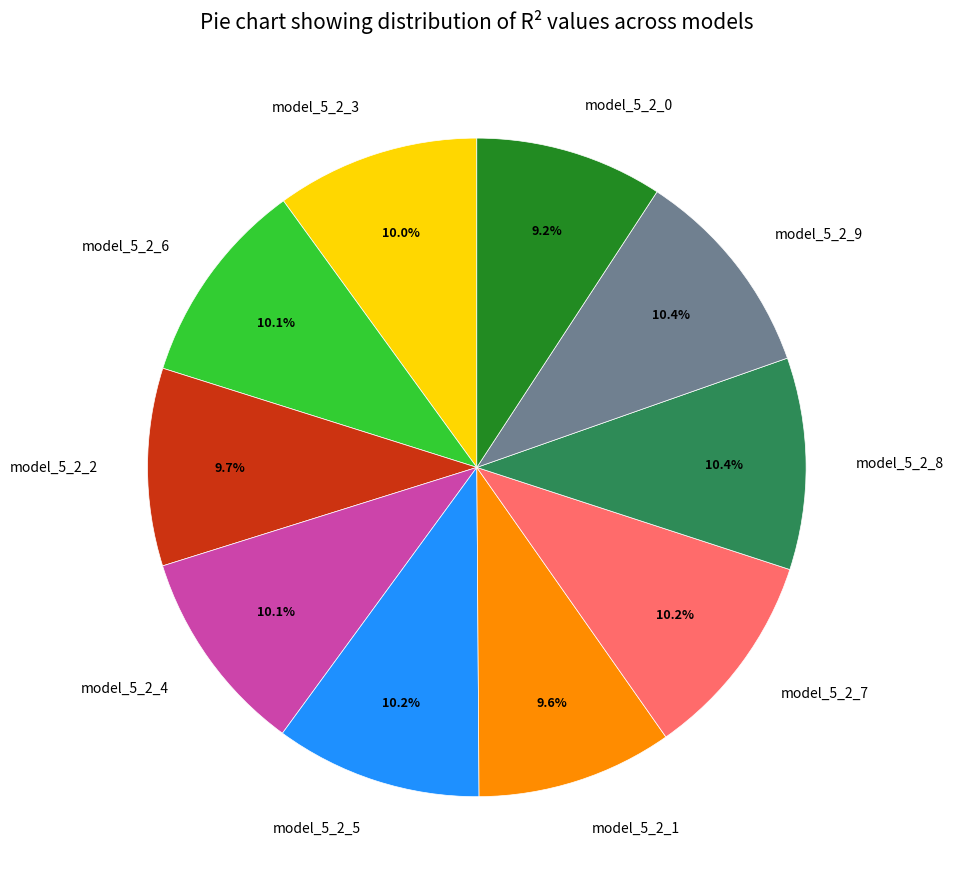

To the nearest percent, what portion does model_5_2_3 represent?

10%